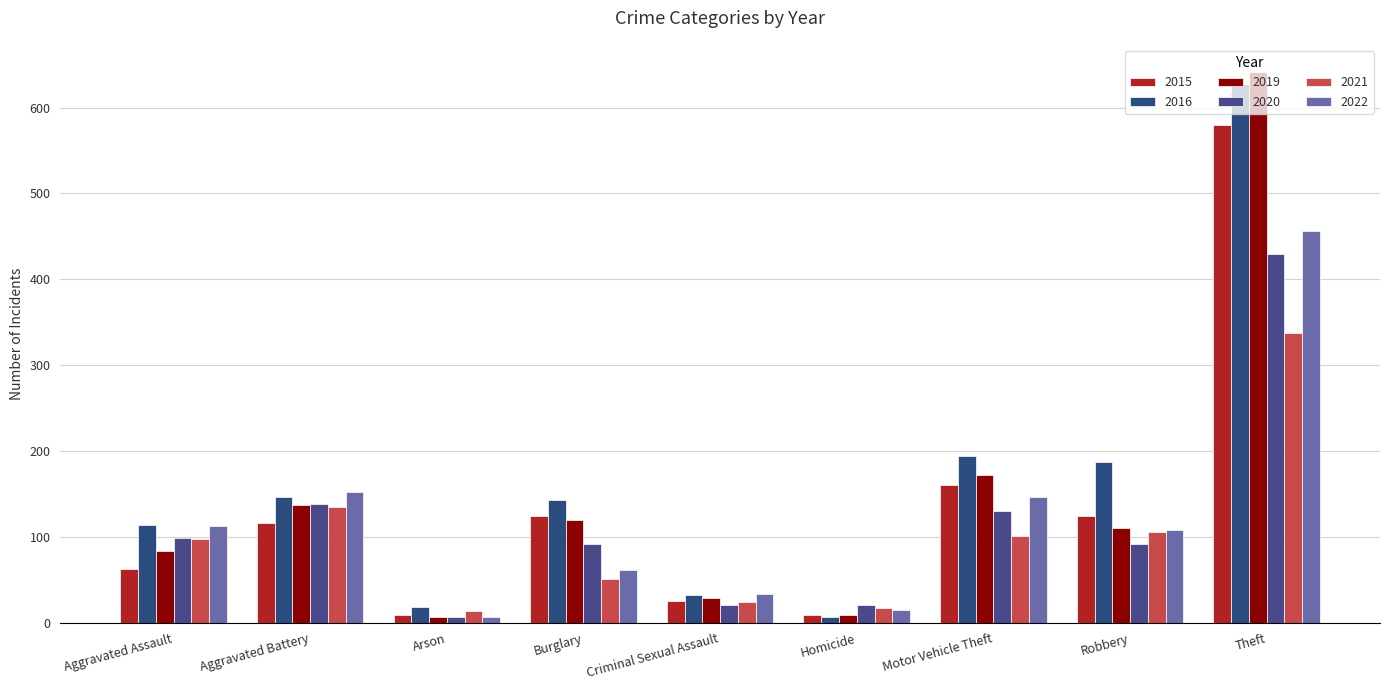

What is the sum of the 2021 values at Arson and Theft?

350